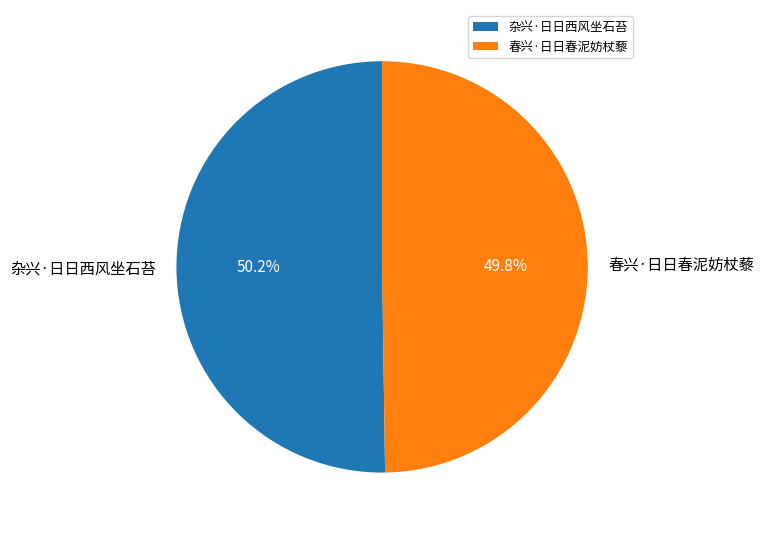

What is the ratio of the value at 春兴·日日春泥妨杖藜 to the value at 杂兴·日日西风坐石苔?

1.0